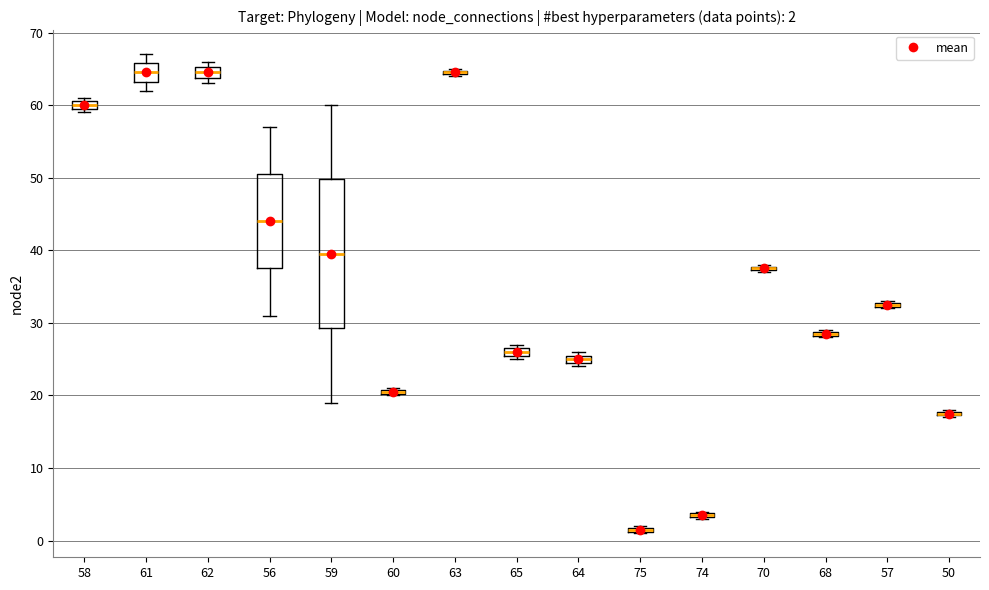

Comparing the boxes themselves (not the whiskers), which one is the tallest?

59